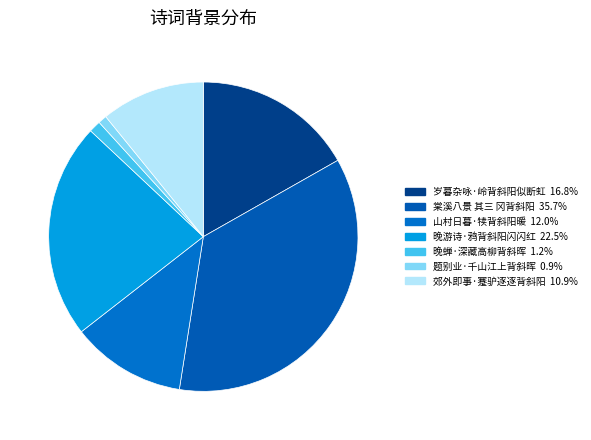

How much of the chart is everything except 晚蝉·深藏高柳背斜晖?

98.8%